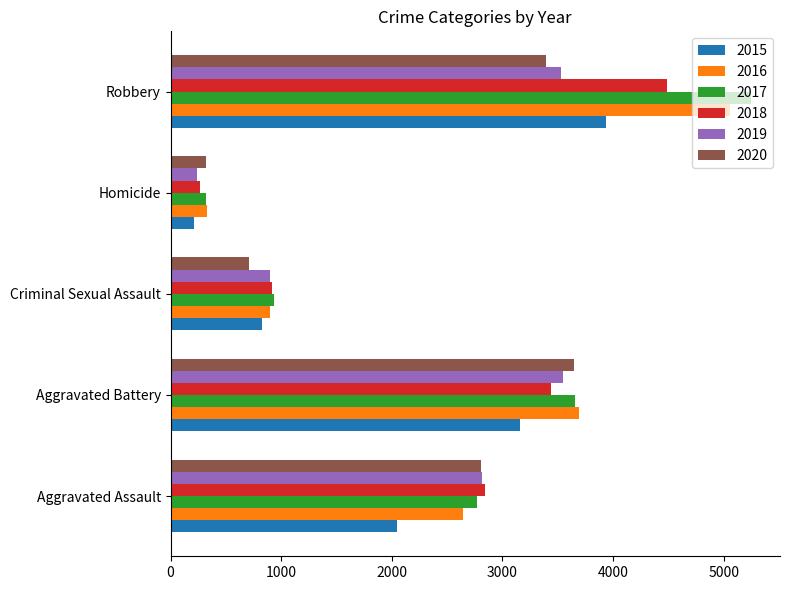

What is the total value across all series at Aggravated Battery?

21130